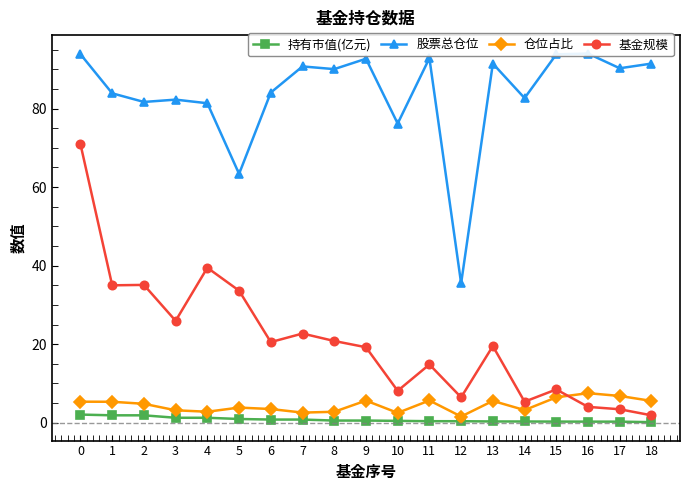

What is the difference between the 股票总仓位 values at 7 and 1?

6.8